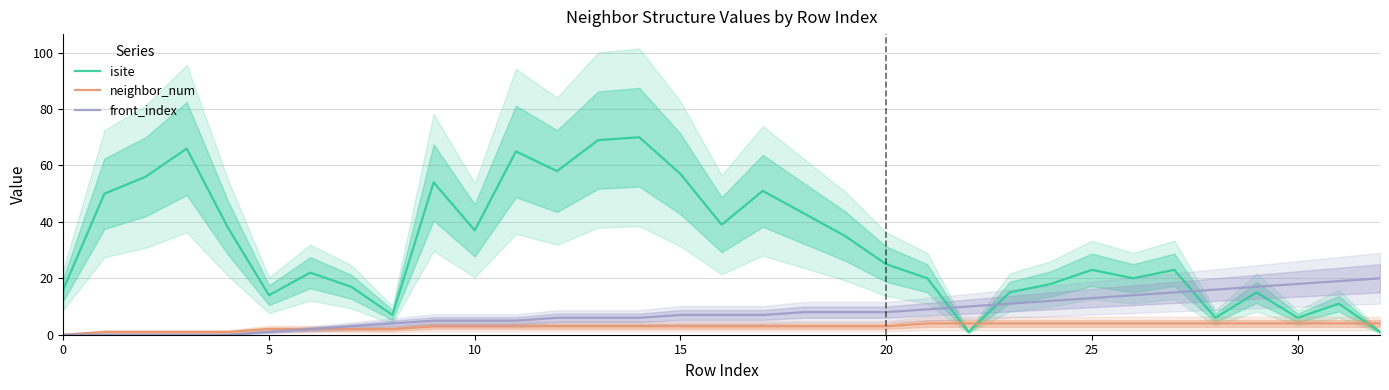

What is the maximum value for isite?

70